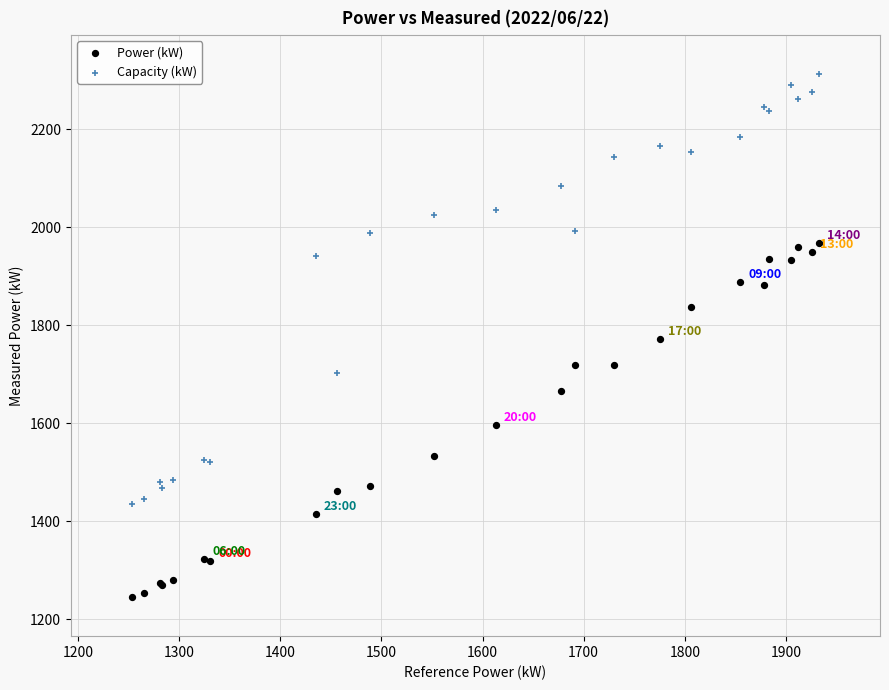

Which series has the widest spread of Y values?

Capacity (kW)